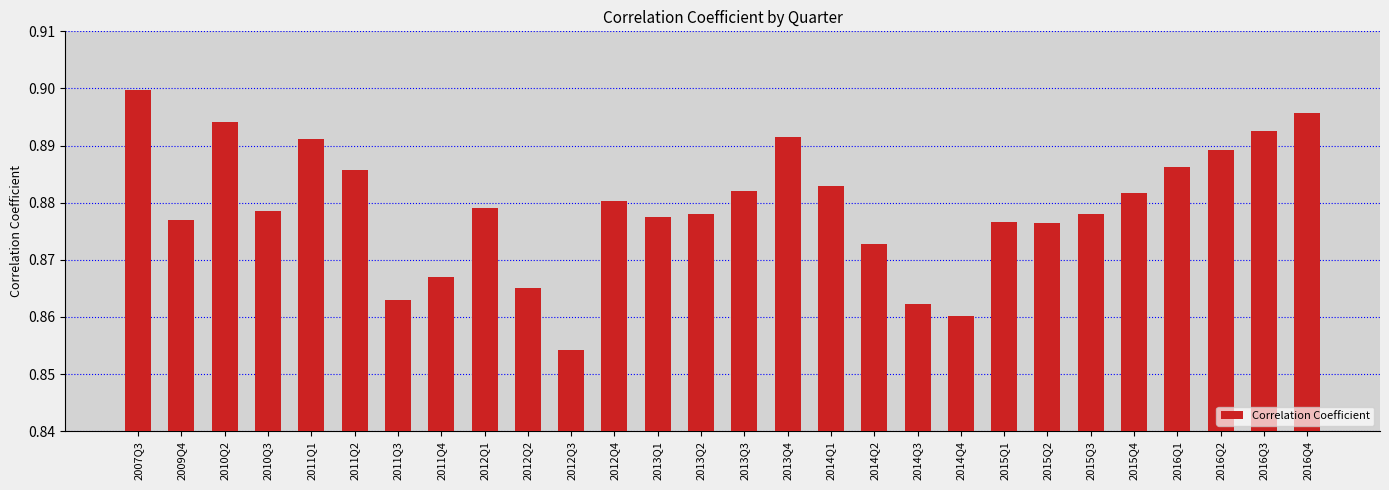

True or false: the data shows 0.6 at 2009Q4.

False